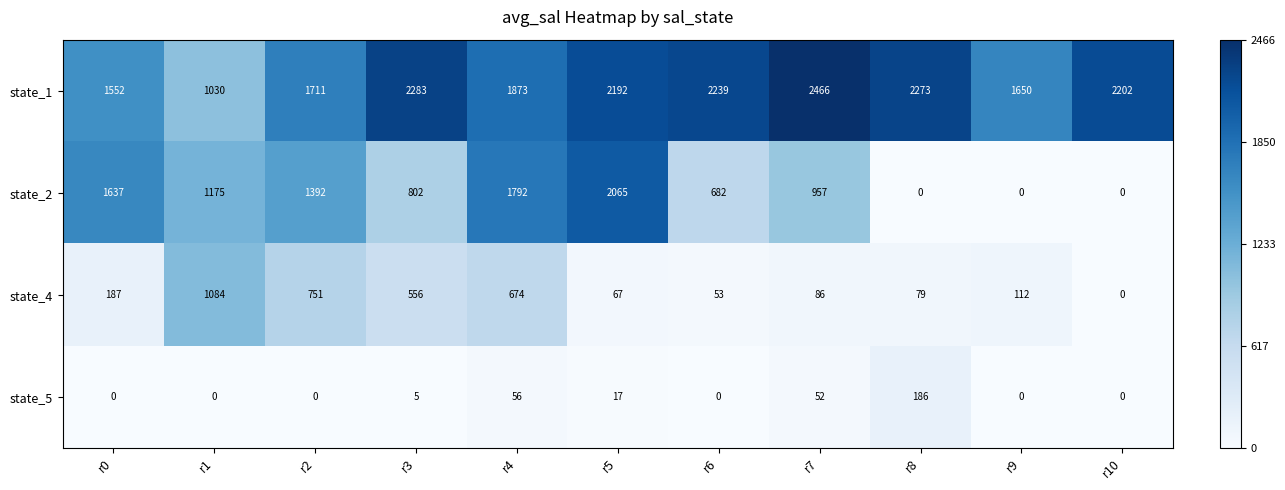

What is the greatest value displayed?

2466